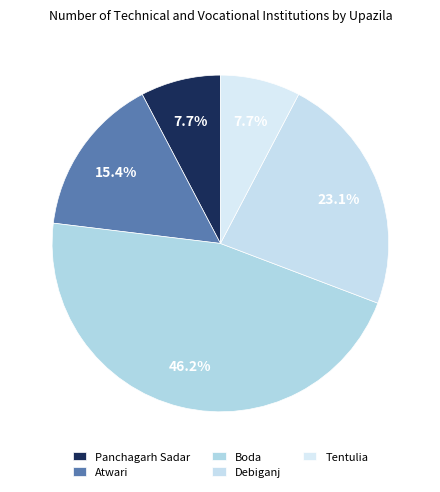

Rank the categories by value from highest to lowest.

Boda, Debiganj, Atwari, Panchagarh Sadar, Tentulia